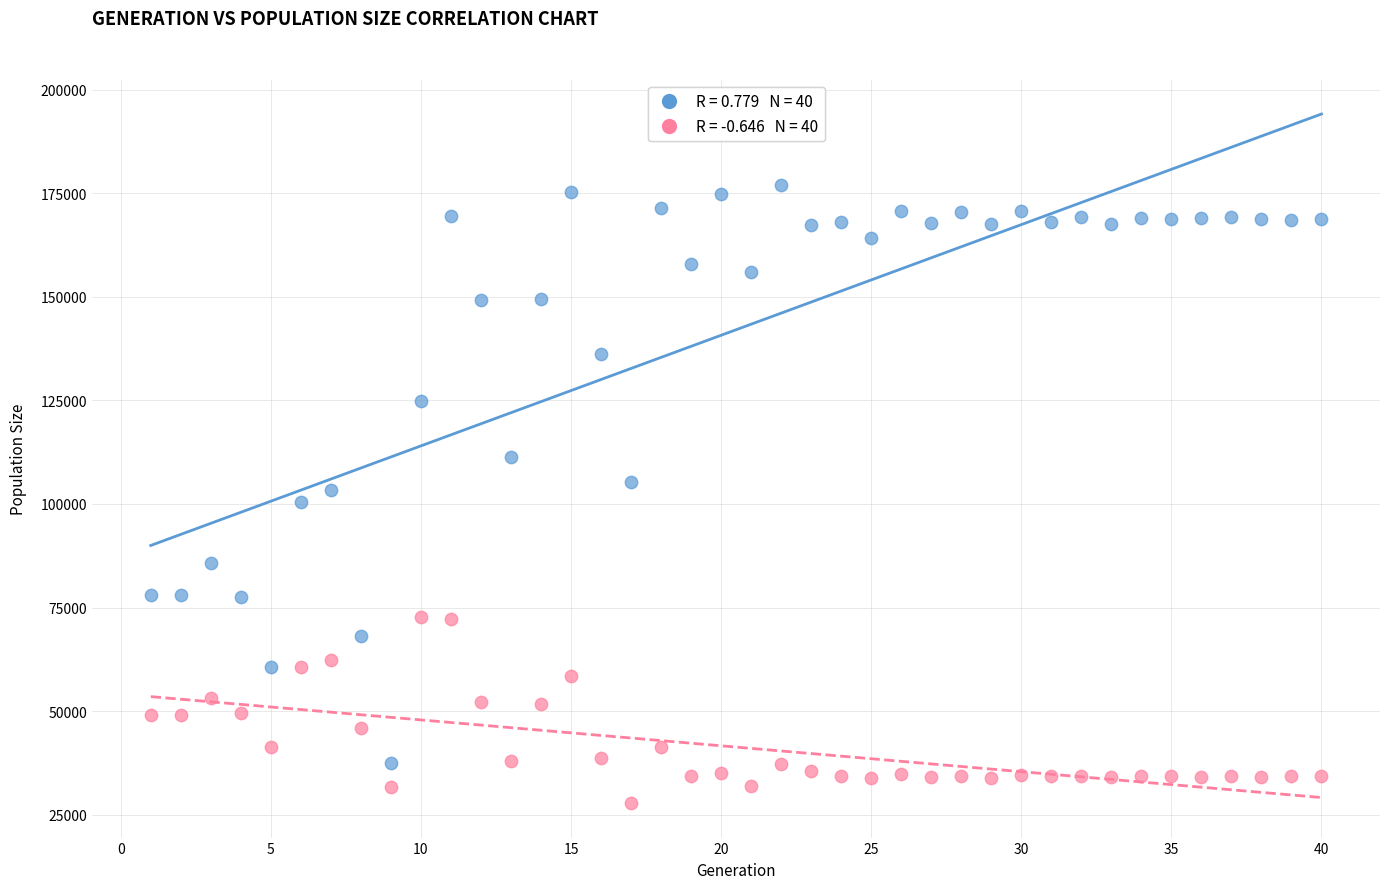

Across all data points, what is the range of Y values (max minus min)?

149216